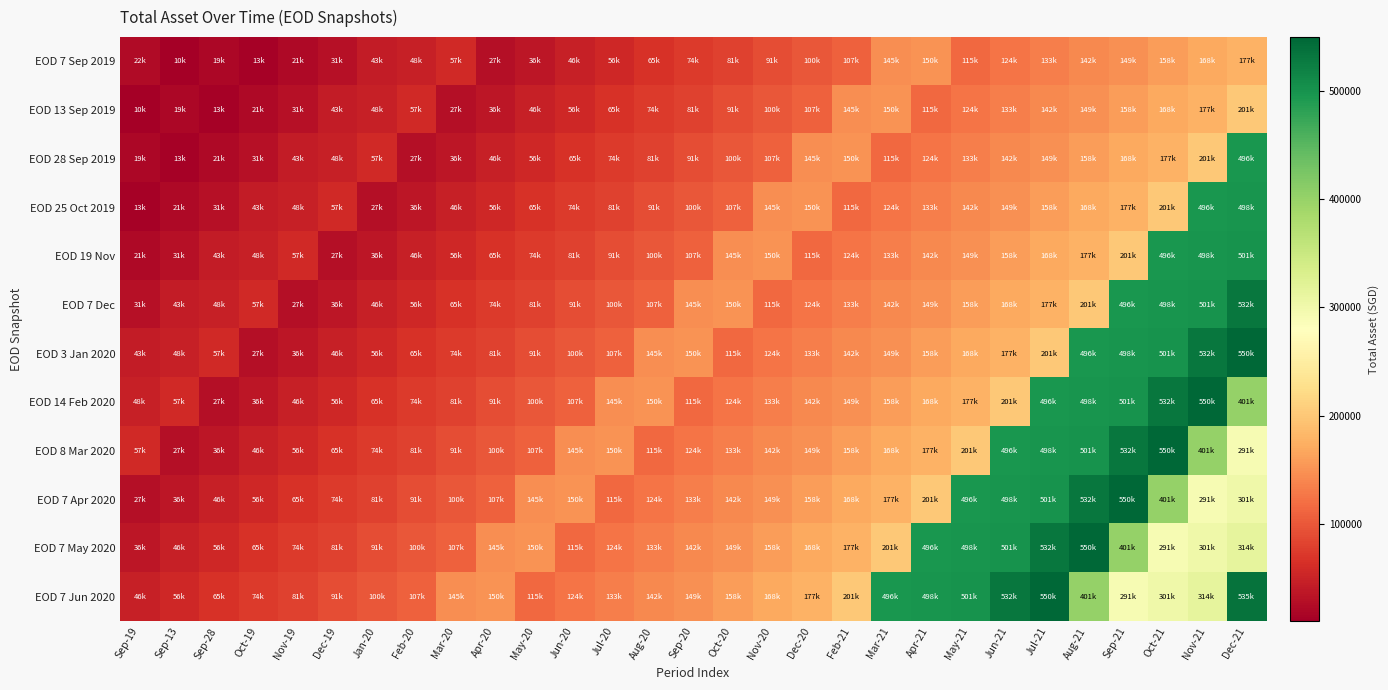

What is the smallest value displayed?

9688.0